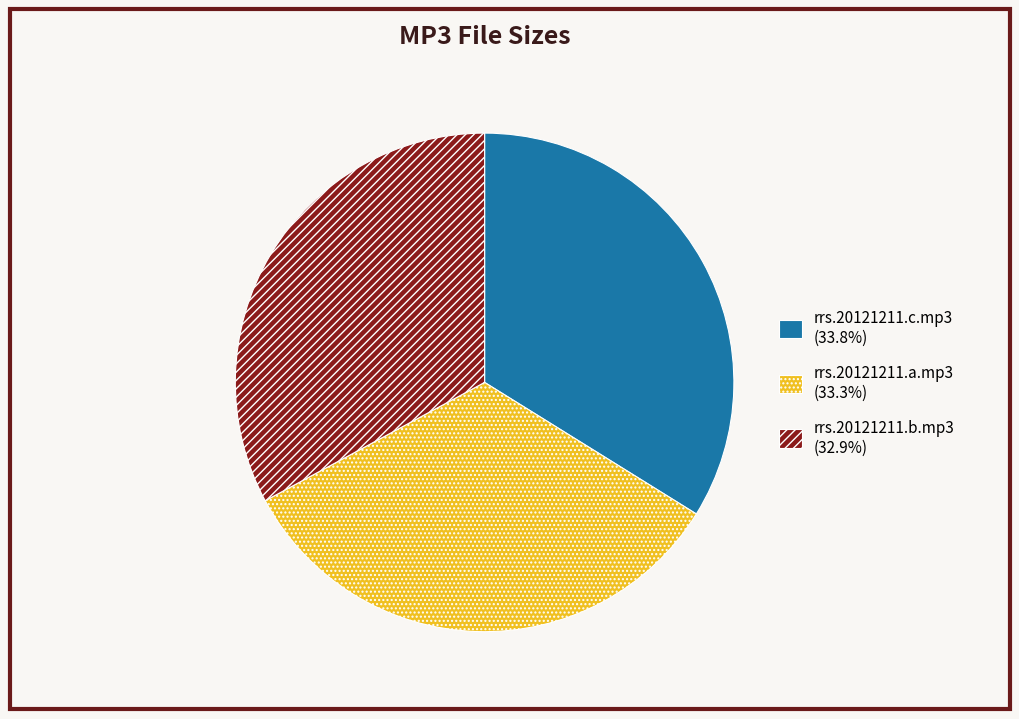

Which category has the biggest portion of the pie?

rrs.20121211.c.mp3